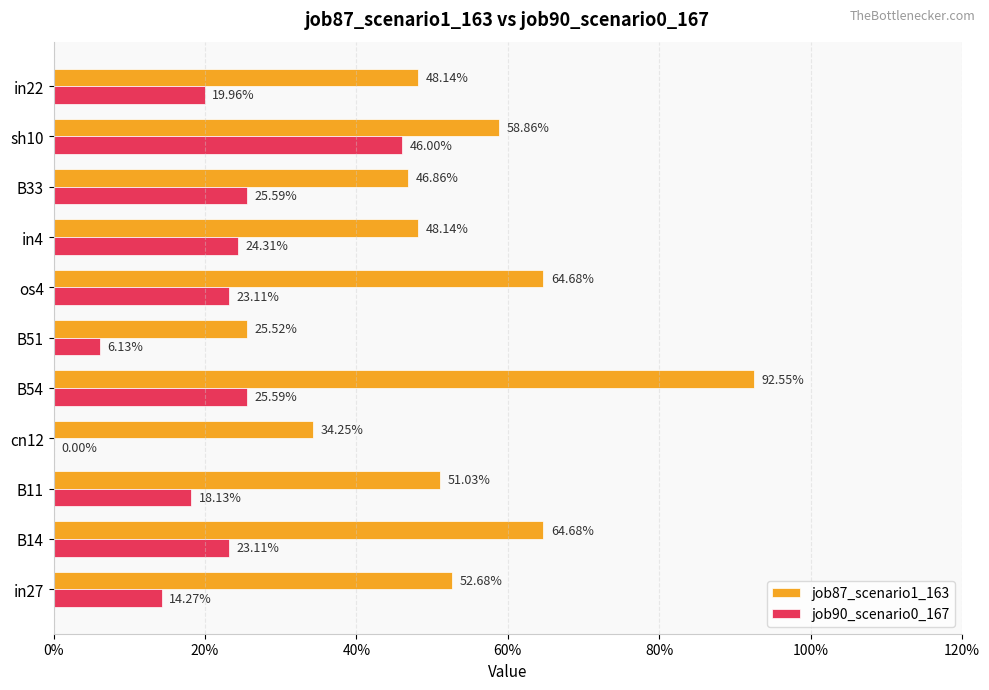

What are all the series names shown in the legend?

job87_scenario1_163, job90_scenario0_167